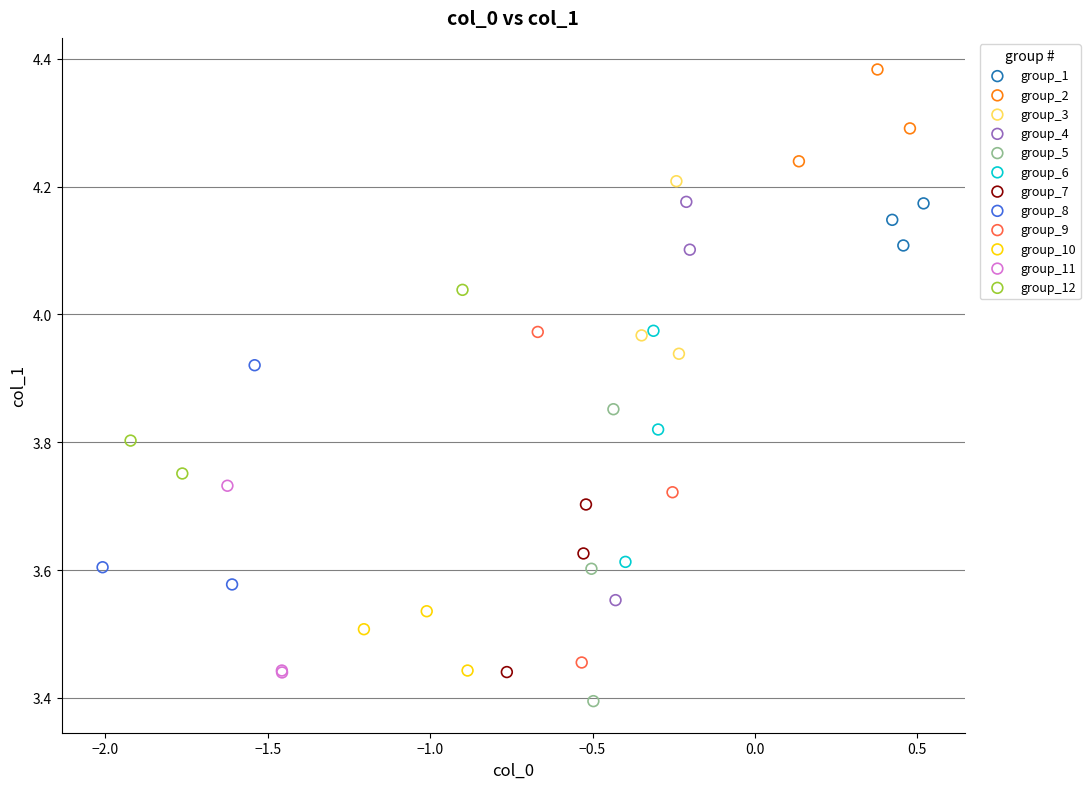

Which series reaches the minimum Y coordinate?

group_5